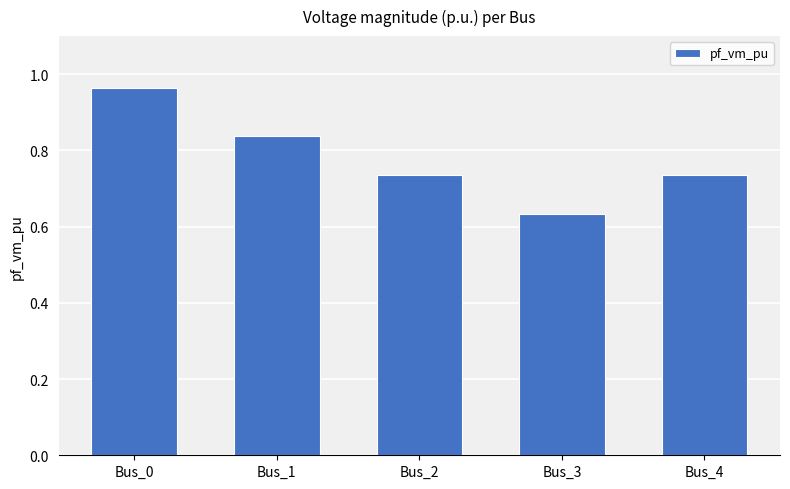

Which label corresponds to the smallest value in the chart?

Bus_3